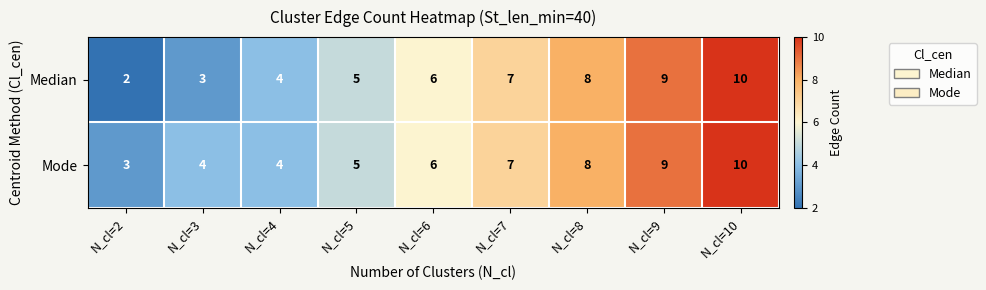

Rank the series at N_cl=2 from highest to lowest value.

Mode, Median